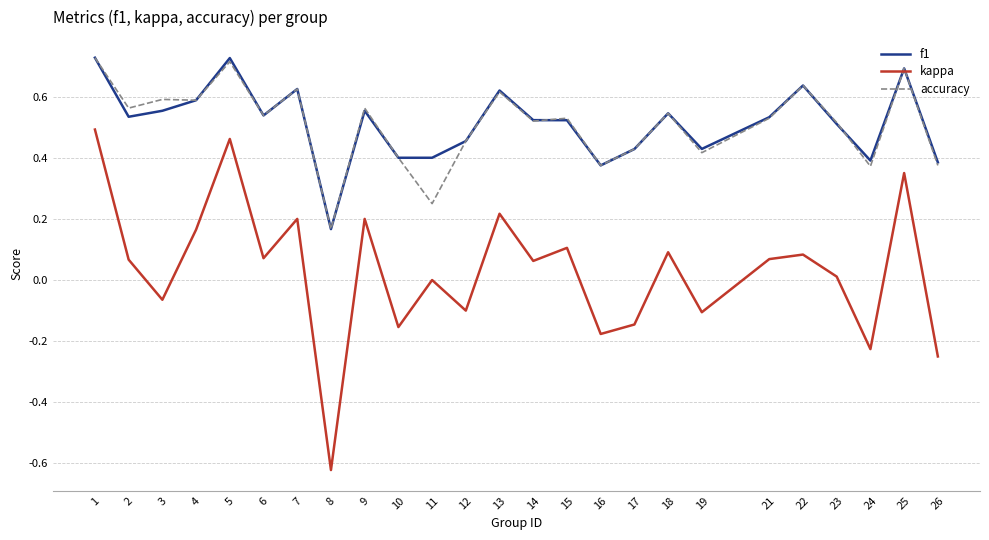

At how many categories does at least one series exceed 0?

25